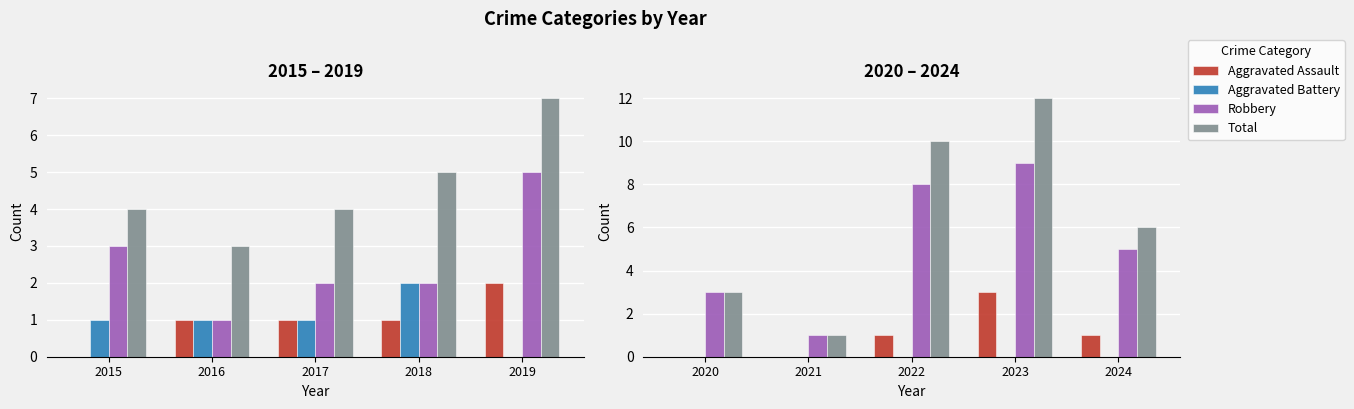

Where is Robbery nearest to the value 5?

2024